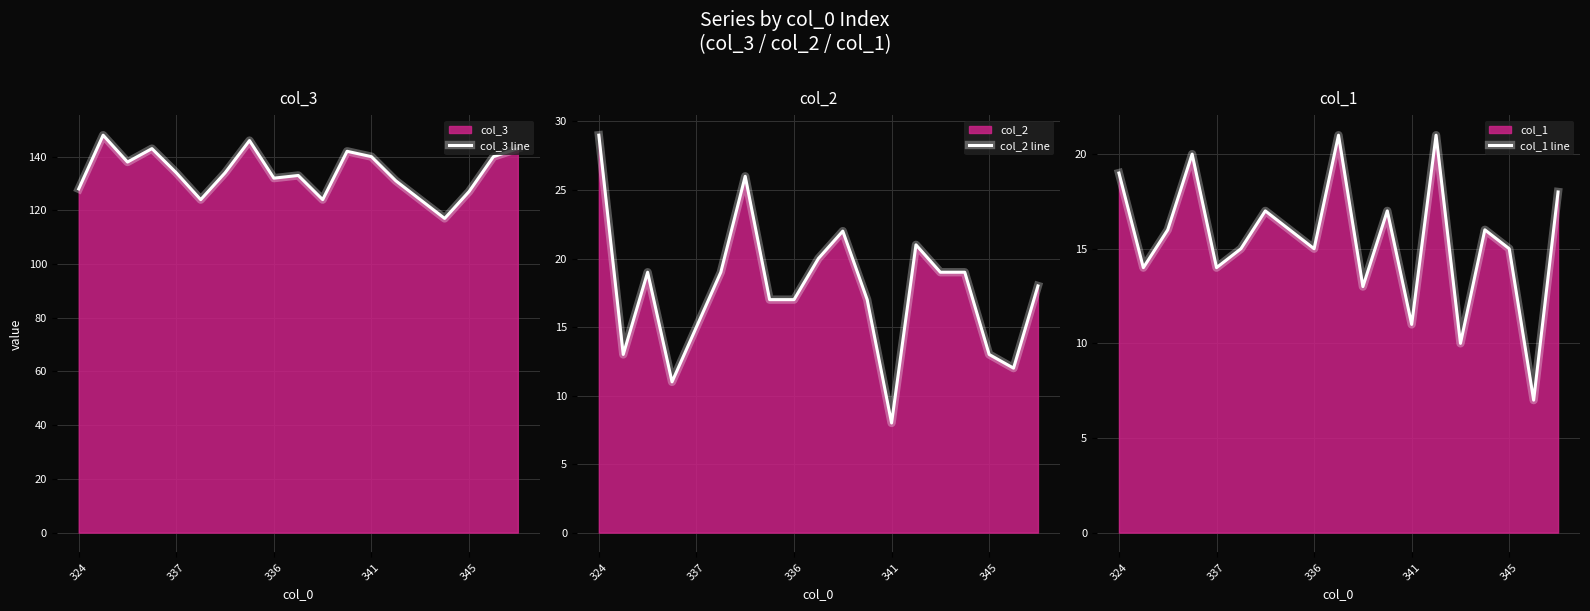

What is the difference between the second highest and minimum values in the col_2 line series?

18